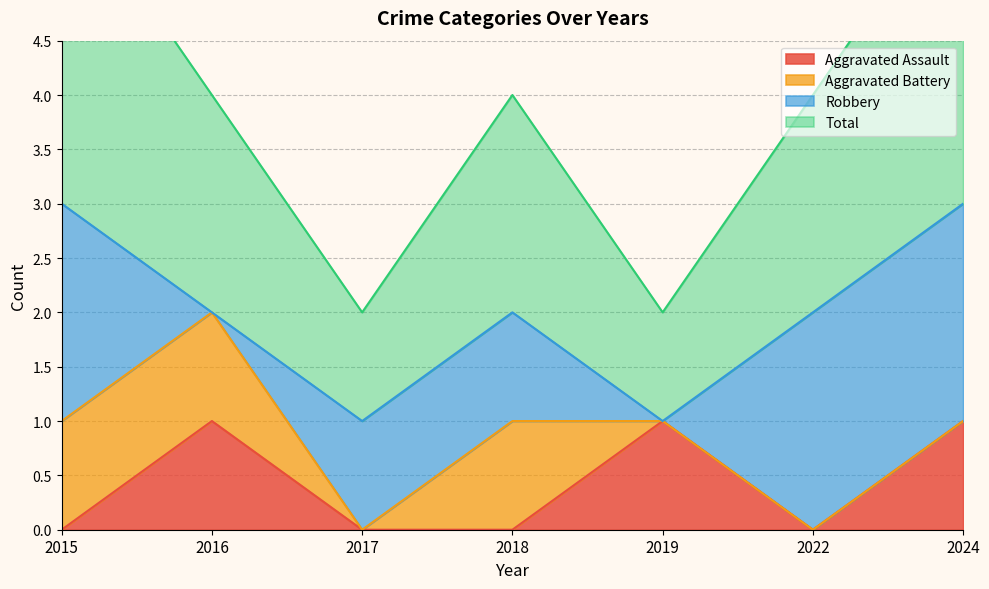

The value of Aggravated Assault at 2022 is 0. True or false?

True